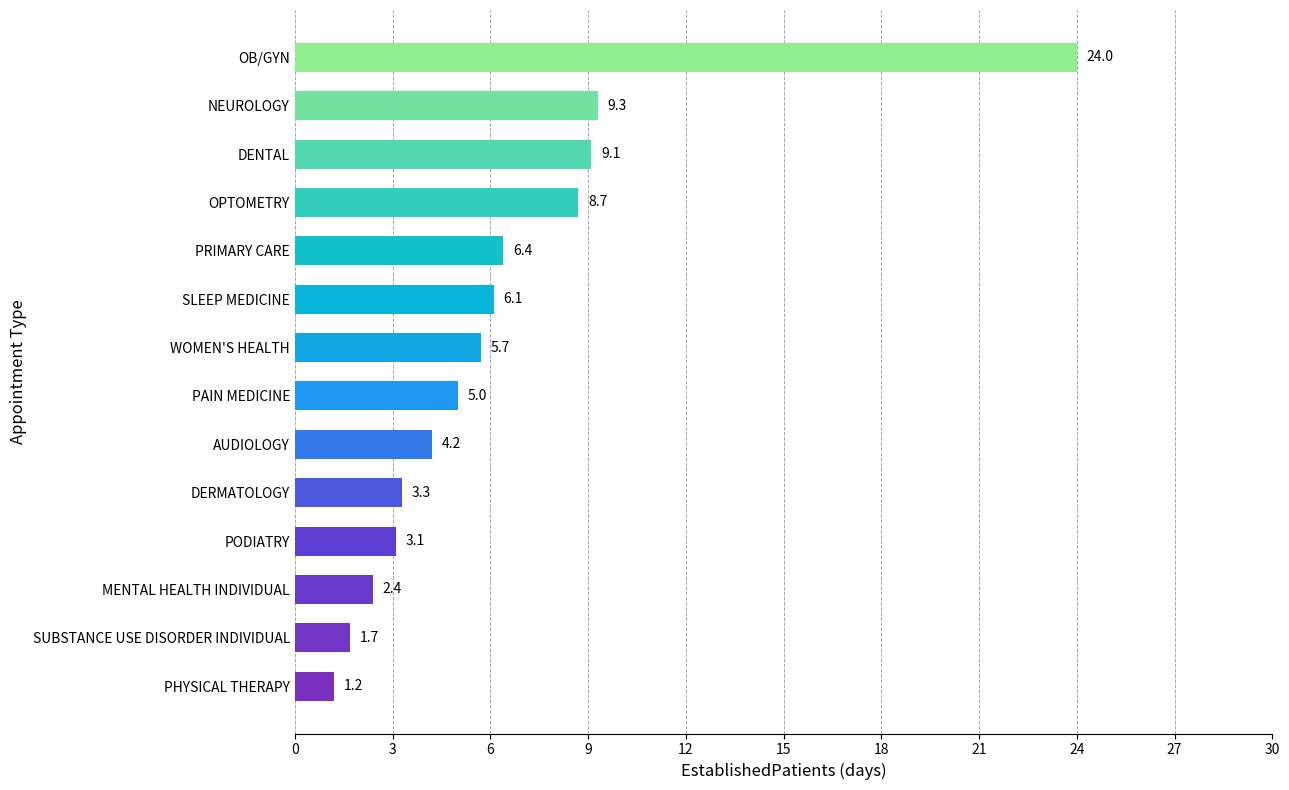

How many bars are there in total?

14